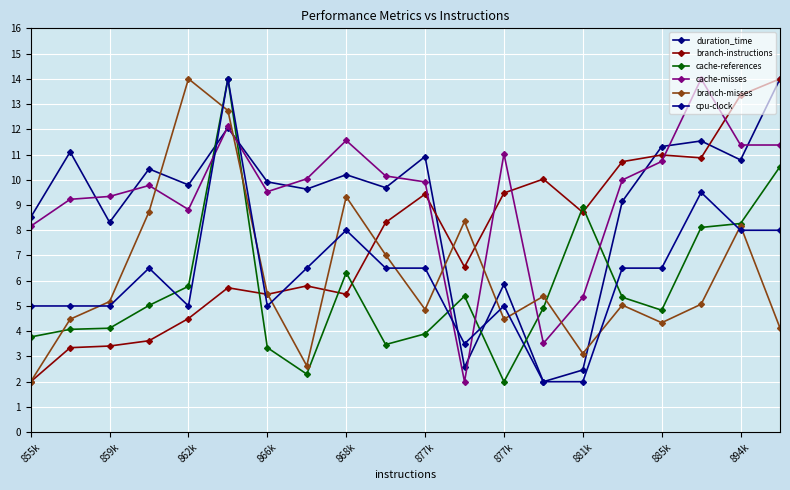

At which category does branch-misses reach its first local peak?

862k